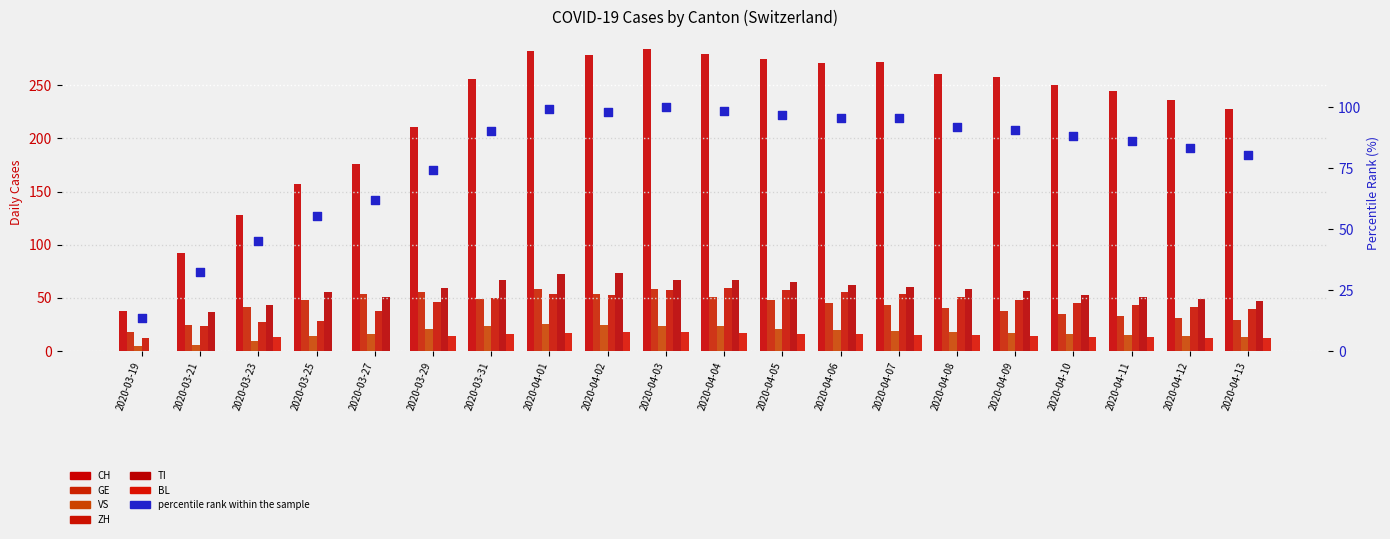

Is the value of TI at 2020-03-21 greater than the value of ZH at 2020-04-07?

No